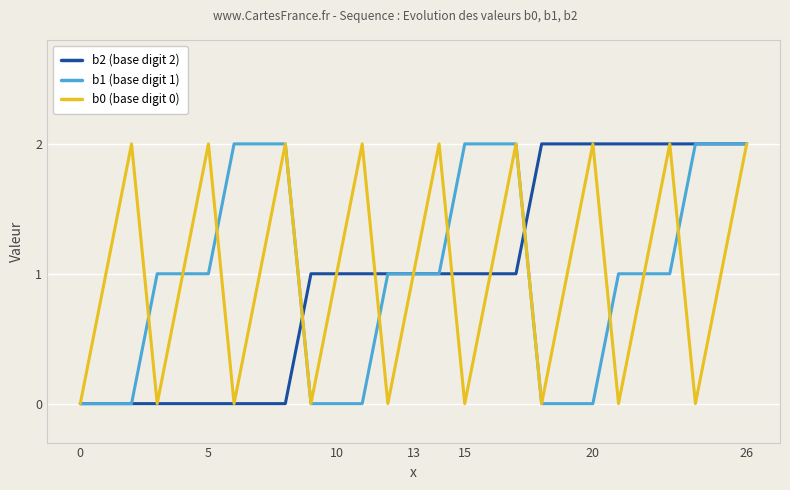

How many distinct data groups are displayed?

3